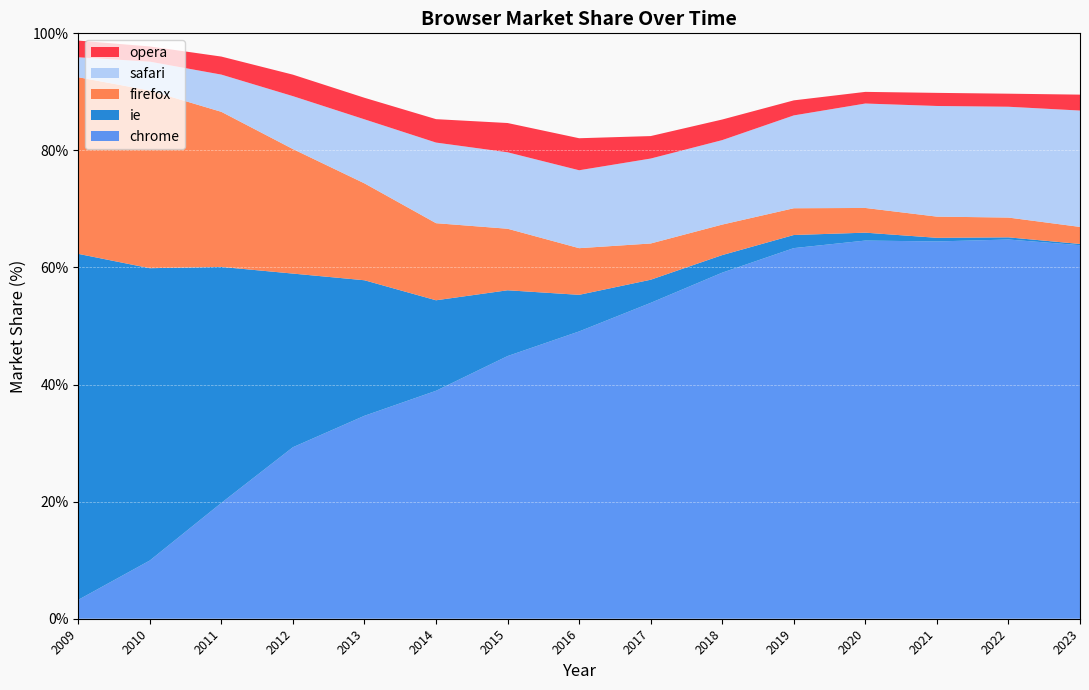

Reading right to left, extract all data points from this chart.

chrome: 2023=63.8	2022=64.8	2021=64.5	2020=64.6	2019=63.3	2018=59.1	2017=54.0	2016=49.1	2015=44.9	2014=38.9	2013=34.7	2012=29.3	2011=19.8	2010=9.9	2009=3.2
ie: 2023=0.2	2022=0.4	2021=0.6	2020=1.4	2019=2.2	2018=3.0	2017=4.0	2016=6.2	2015=11.2	2014=15.5	2013=23.1	2012=29.7	2011=40.3	2010=49.9	2009=59.1
firefox: 2023=2.9	2022=3.4	2021=3.6	2020=4.2	2019=4.6	2018=5.2	2017=6.2	2016=8.0	2015=10.5	2014=13.2	2013=16.6	2012=21.3	2011=26.5	2010=30.4	2009=30.2
safari: 2023=19.9	2022=18.9	2021=18.9	2020=17.8	2019=15.9	2018=14.4	2017=14.5	2016=13.3	2015=13.1	2014=13.8	2013=10.9	2012=9.0	2011=6.4	2010=4.9	2009=3.4
opera: 2023=2.7	2022=2.2	2021=2.2	2020=2.0	2019=2.6	2018=3.5	2017=3.8	2016=5.5	2015=5.0	2014=4.0	2013=3.7	2012=3.7	2011=3.1	2010=2.6	2009=2.9